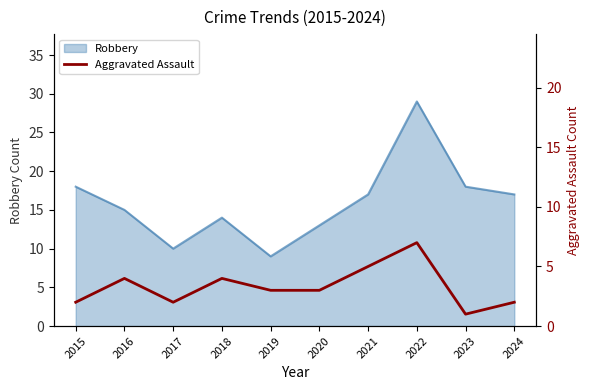

How many values exceed 3?

4